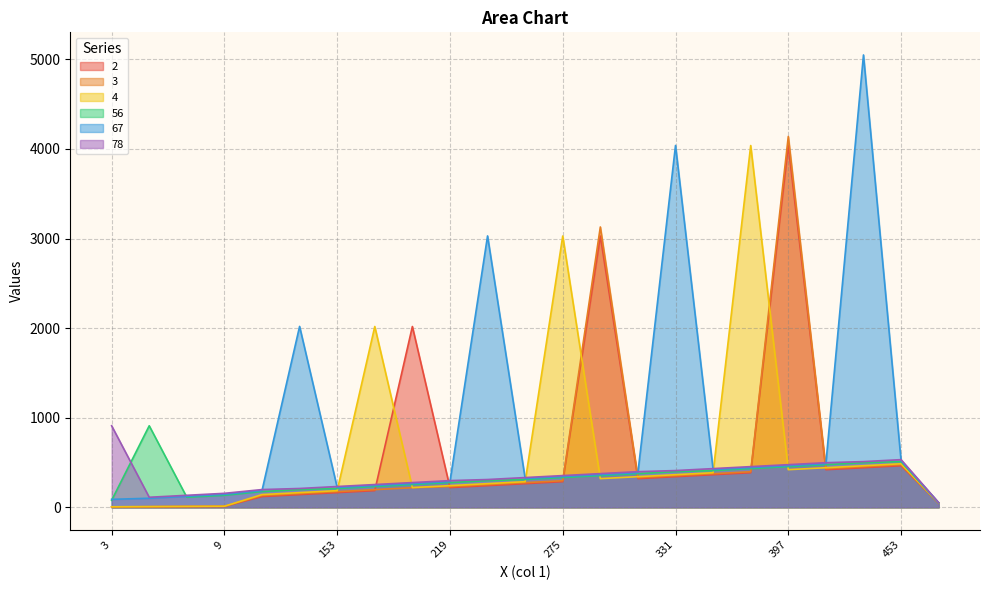

What are all the series names shown in the legend?

2, 3, 4, 56, 67, 78